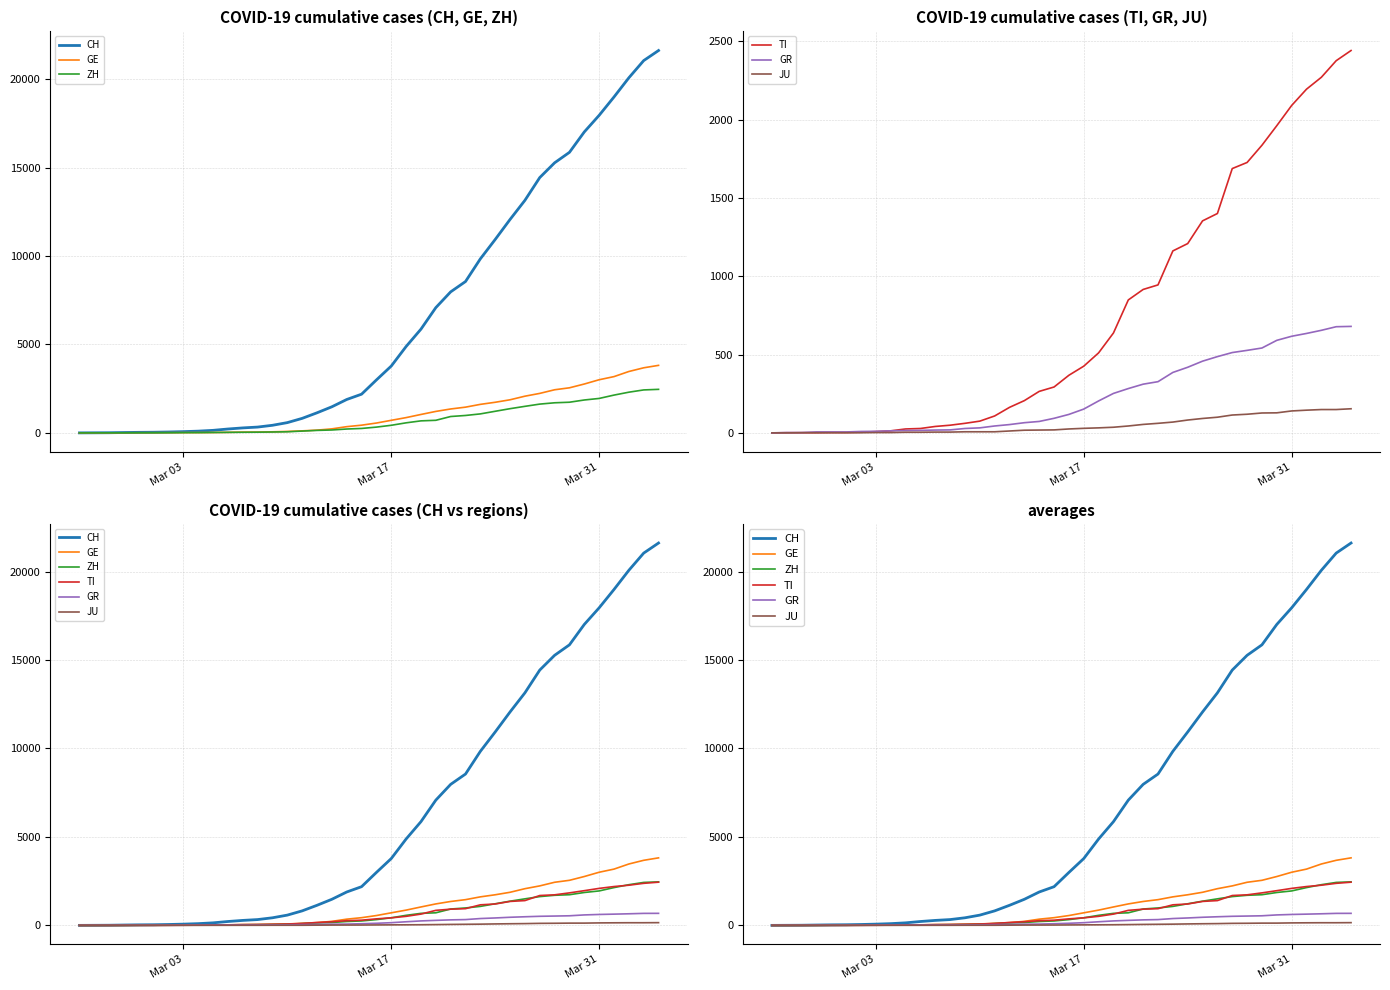

What are all the series names shown in the legend?

CH, GE, ZH, TI, GR, JU